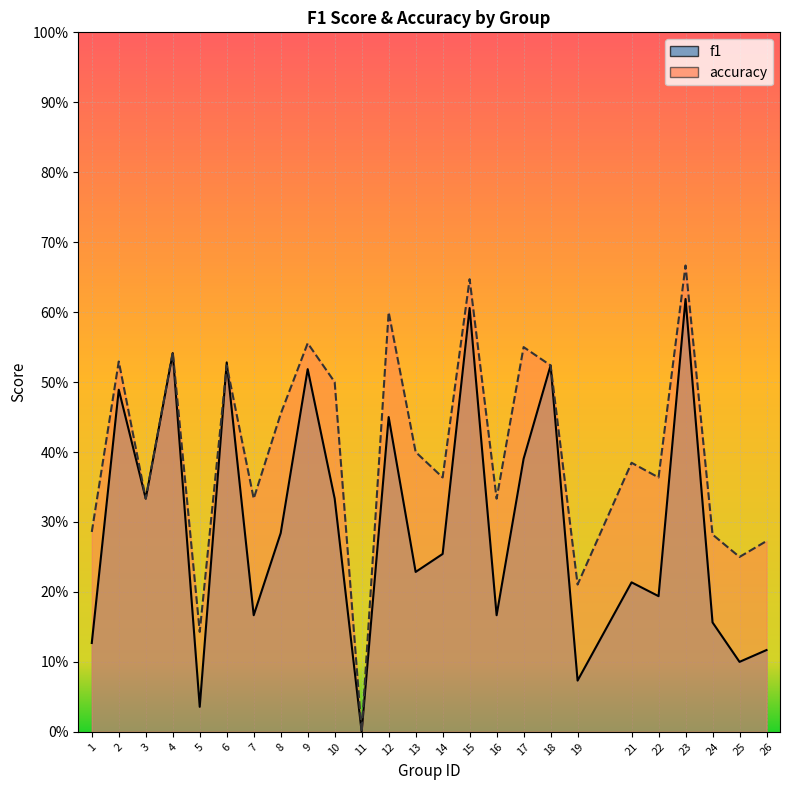

What is the difference between the f1 values at 13 and 15?

0.4